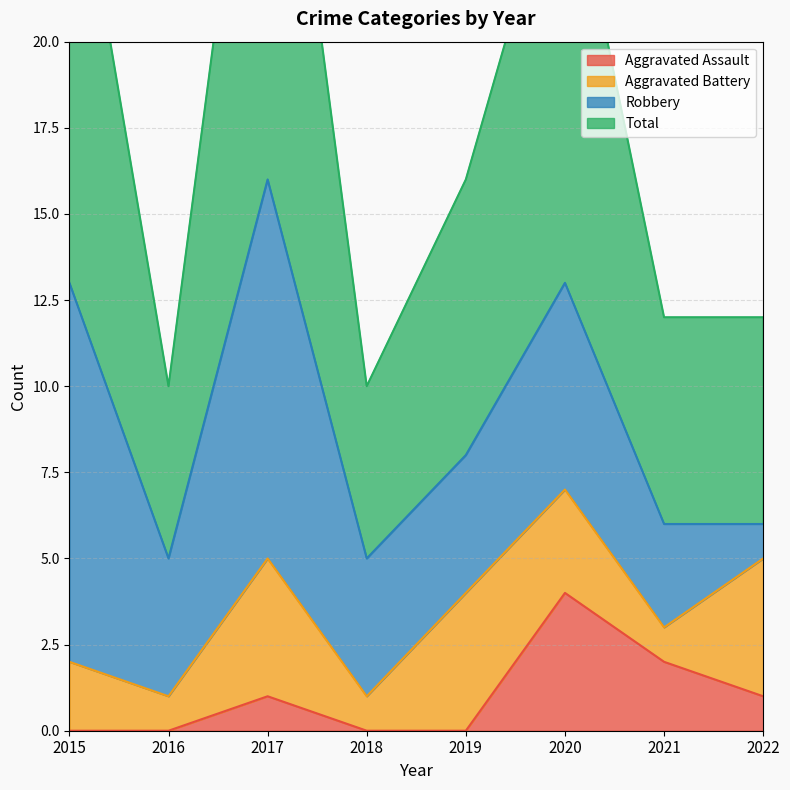

At how many categories does at least one series exceed 14?

4